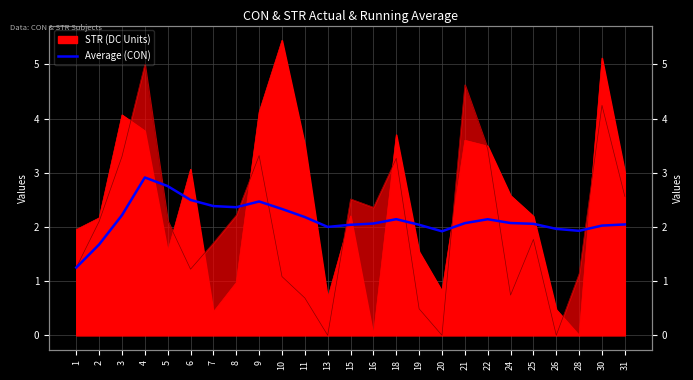

Reading left to right, transcribe all the data shown in this chart.

1.3	1.7	2.2	2.9	2.8	2.5	2.4	2.4	2.5	2.3	2.2	2.0	2.0	2.1	2.1	2.0	1.9	2.1	2.1	2.1	2.1	2.0	1.9	2.0	2.0